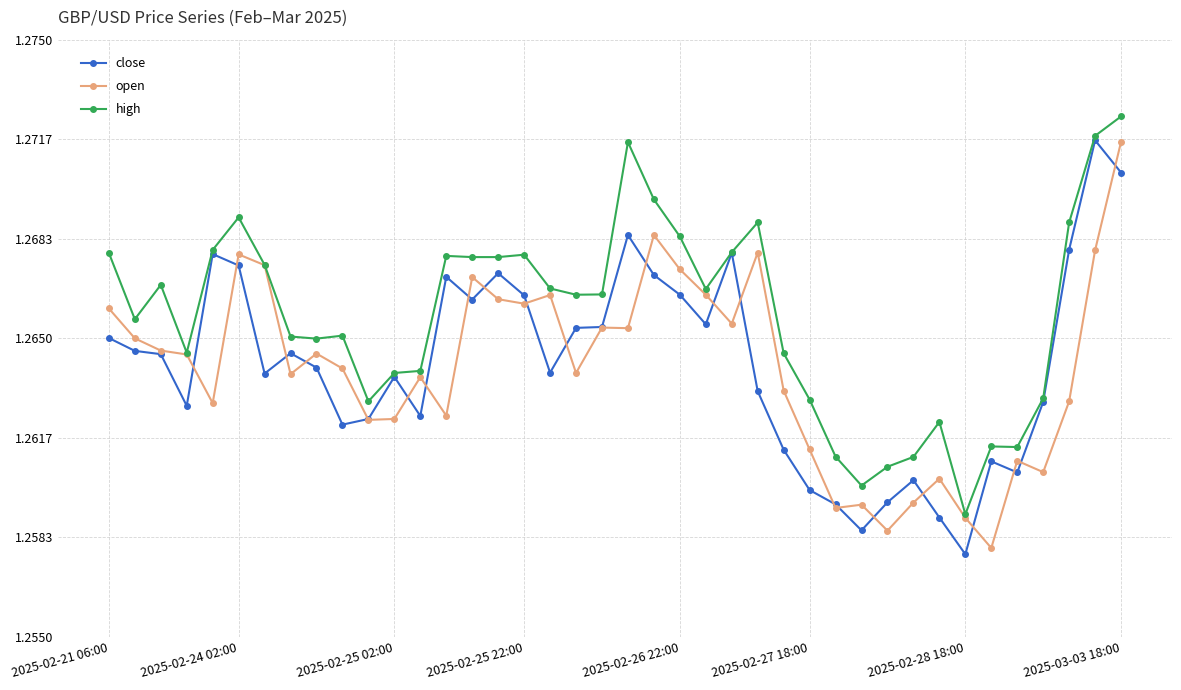

Which series has the largest total across all categories?

high